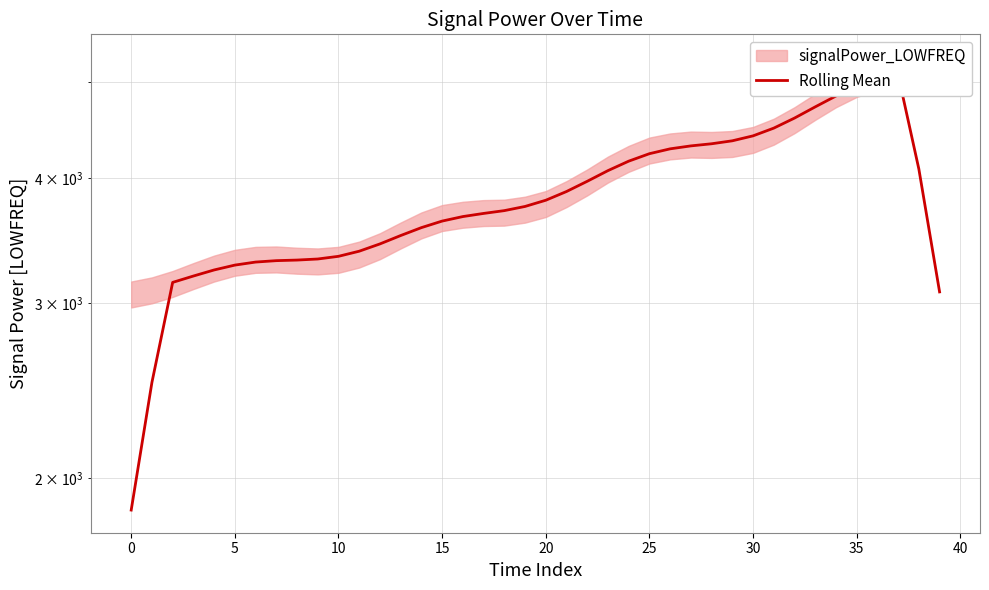

At which category does the chart reach its peak across all series?

37